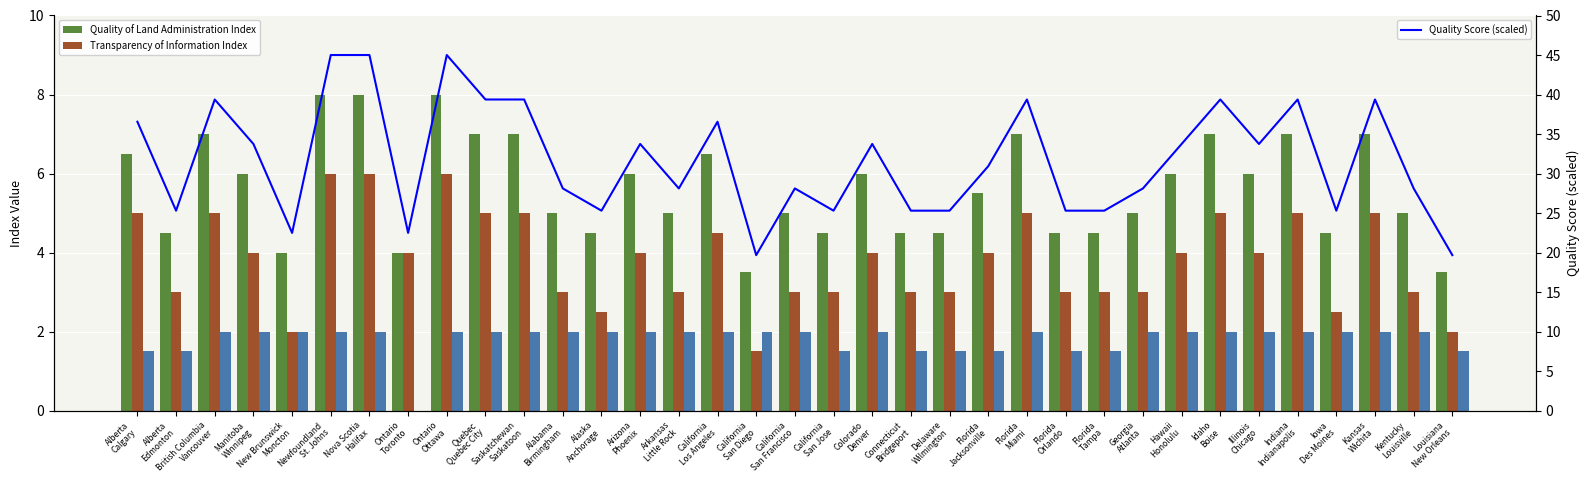

How many values in the Transparency of Information Index series are below 4?

16